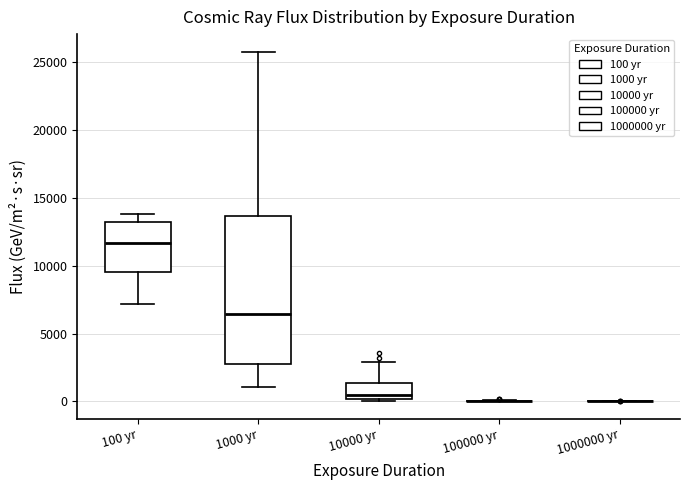

Reading left to right, read every box against the y-axis: the position of its median line, the range the box covers, and the ends of its whiskers. The values are not printed on the chart, so give them approximately, as read against the axis.

100 yr: median 11500, box 9500 to 13000, whiskers 7000 to 14000
1000 yr: median 6500, box 2500 to 13500, whiskers 1000 to 26000
10000 yr: median 500, box 0 to 1500, whiskers 0 to 3000
100000 yr: box collapsed to a line at 0, whiskers 0 to 0
1000000 yr: box collapsed to a line at 0, whiskers 0 to 0